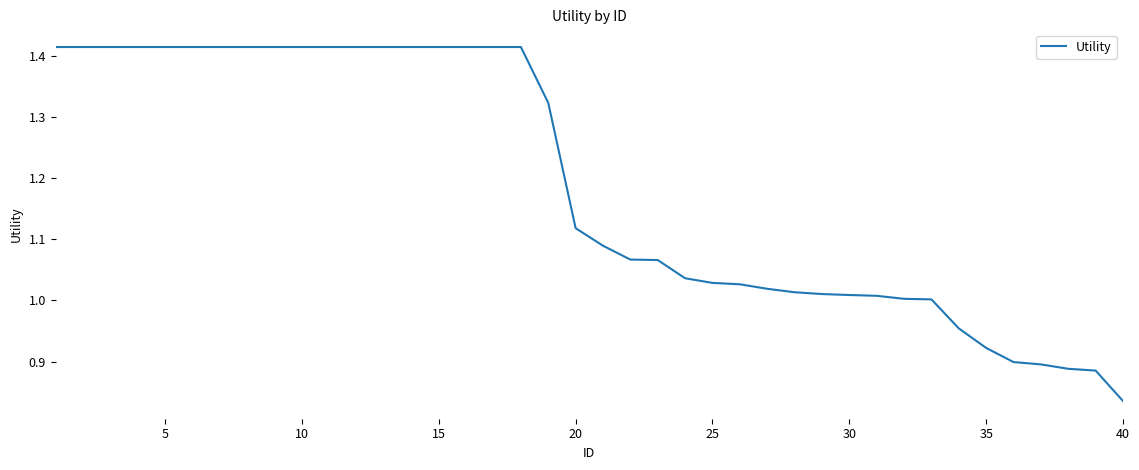

What is the difference between the maximum and minimum values?

0.6